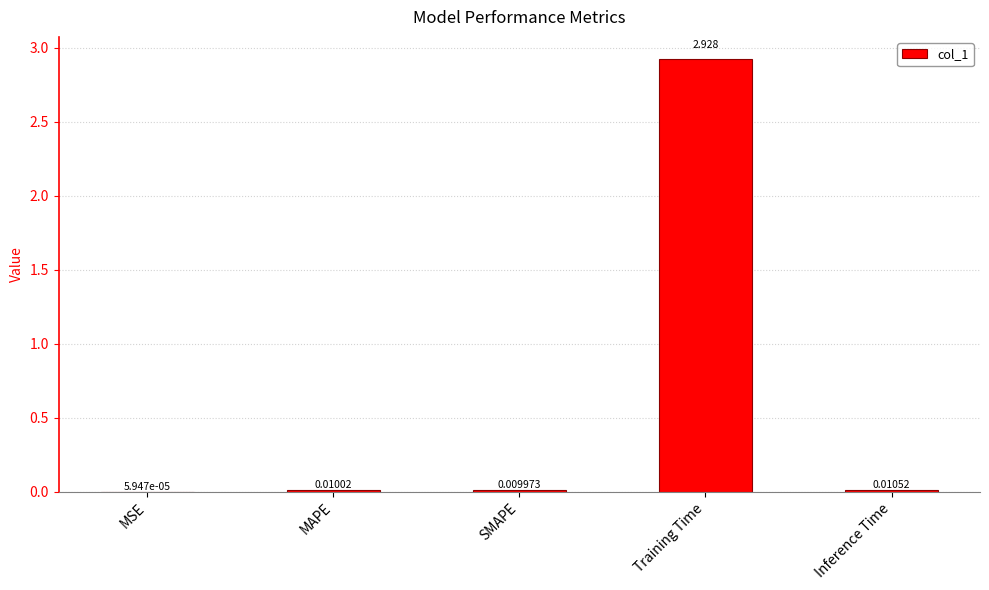

Between SMAPE and Inference Time, which is larger?

Inference Time